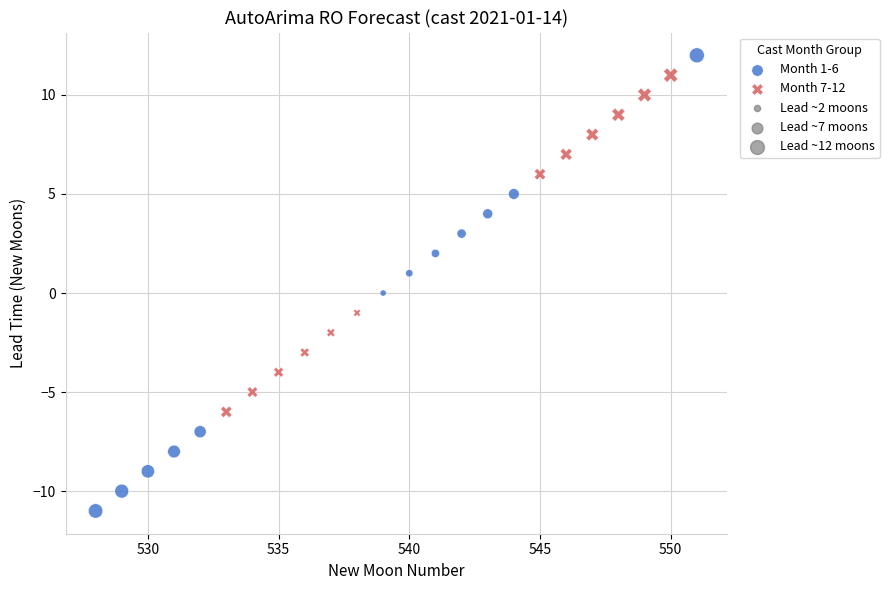

Which series contains the lowest Y value?

Month 1-6